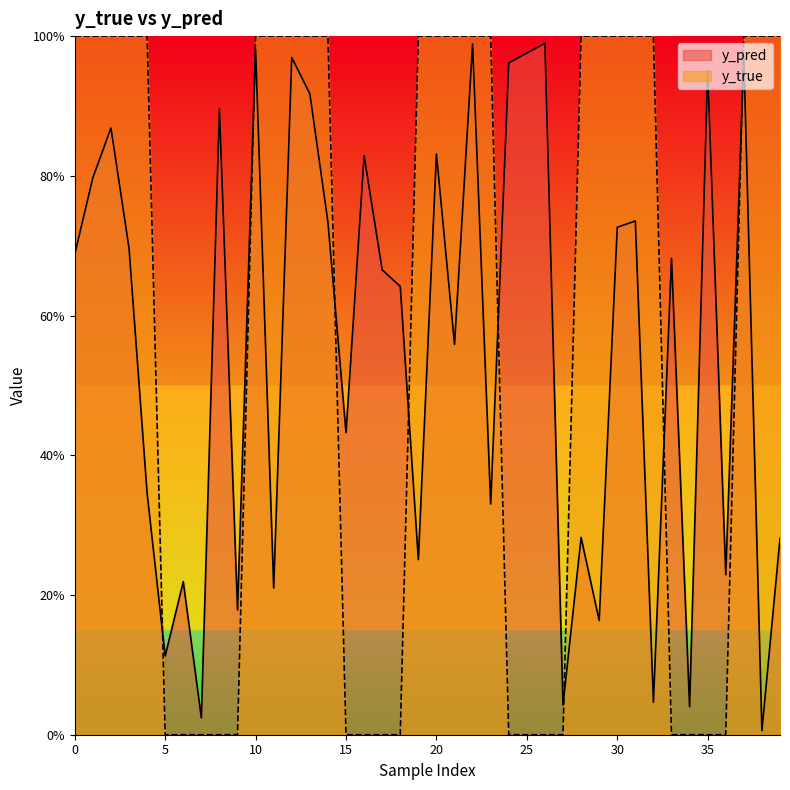

Reading right to left, list all the values displayed in this chart.

y_pred: 0.3	0.0	1.0	0.2	1.0	0.0	0.7	0.0	0.7	0.7	0.2	0.3	0.0	1.0	1.0	1.0	0.3	1.0	0.6	0.8	0.3	0.6	0.7	0.8	0.4	0.7	0.9	1.0	0.2	1.0	0.2	0.9	0.0	0.2	0.1	0.3	0.7	0.9	0.8	0.7
y_true: 1.0	1.0	1.0	0.0	0.0	0.0	0.0	1.0	1.0	1.0	1.0	1.0	0.0	0.0	0.0	0.0	1.0	1.0	1.0	1.0	1.0	0.0	0.0	0.0	0.0	1.0	1.0	1.0	1.0	1.0	0.0	0.0	0.0	0.0	0.0	1.0	1.0	1.0	1.0	1.0